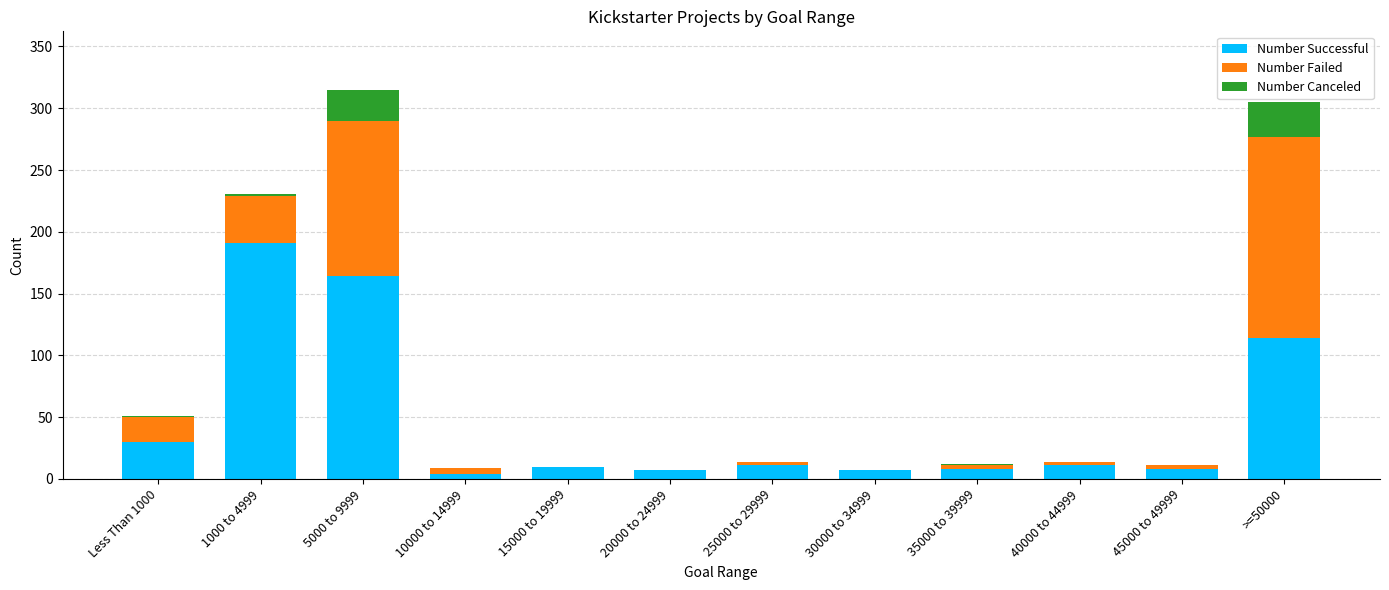

At which label does Number Successful reach its peak?

1000 to 4999